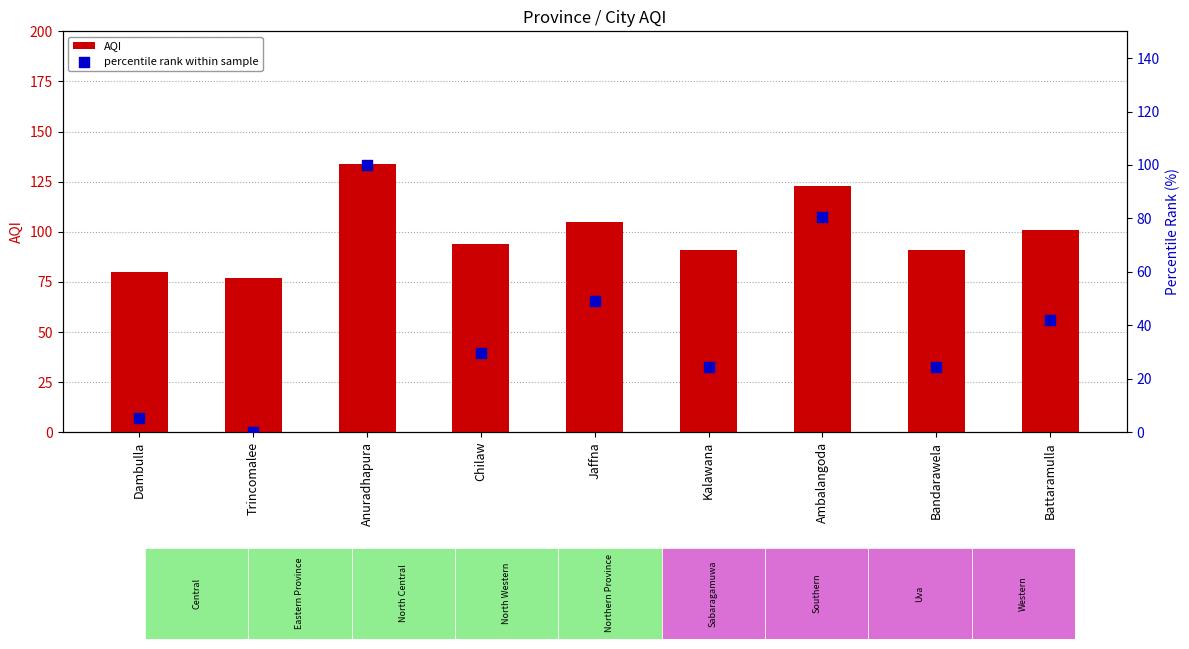

At which category is the sum across all series the highest?

Anuradhapura